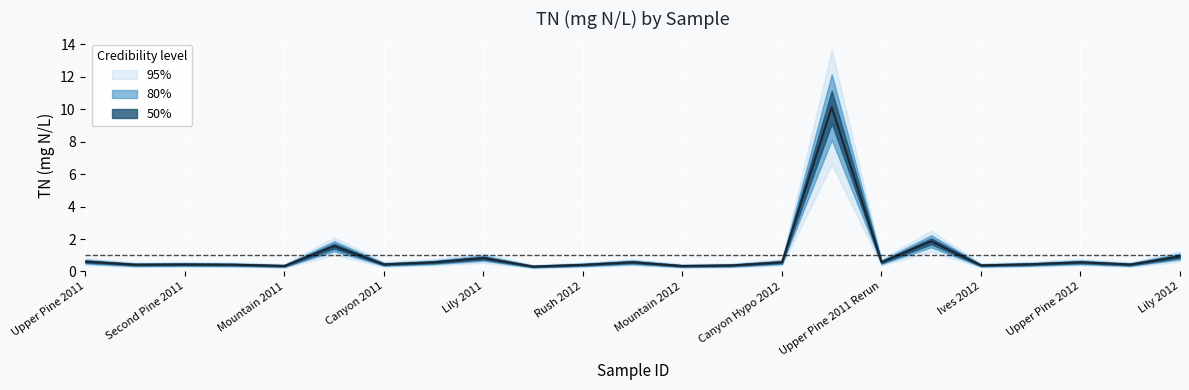

At which category does the data reach its first local valley?

Ives 2011